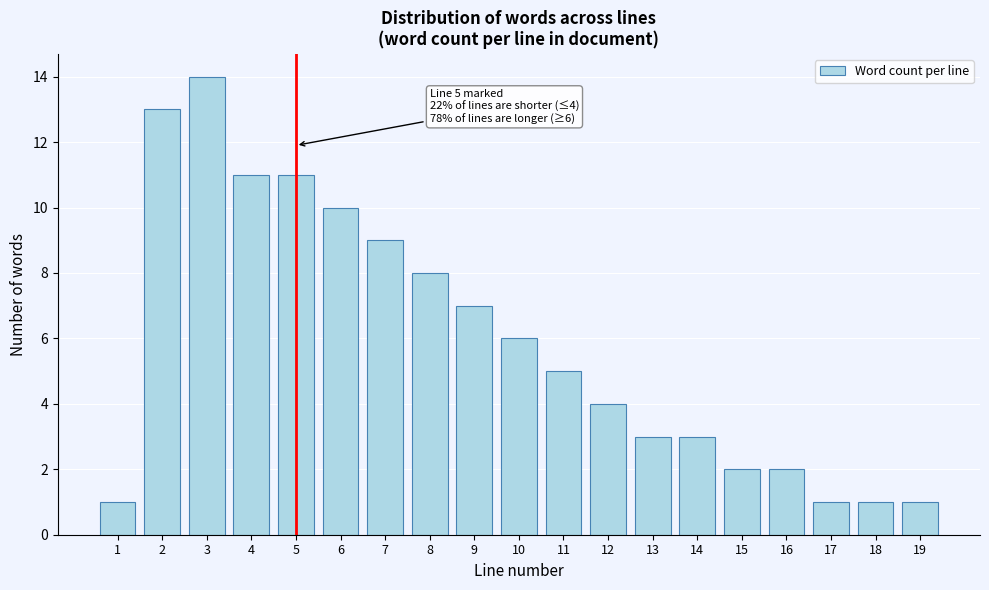

Reading left to right, transcribe all the data shown in this chart.

1=1	2=13	3=14	4=11	5=11	6=10	7=9	8=8	9=7	10=6	11=5	12=4	13=3	14=3	15=2	16=2	17=1	18=1	19=1